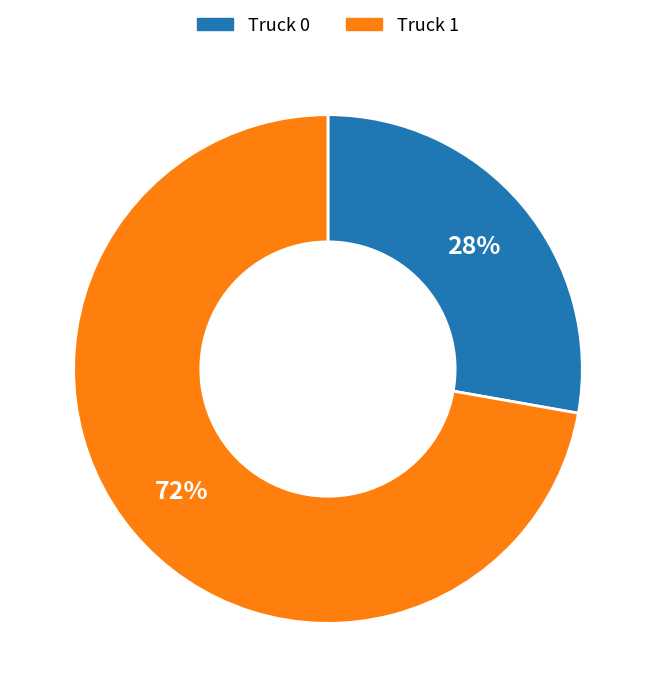

Is it true that Truck 0 is 28% of the pie?

True